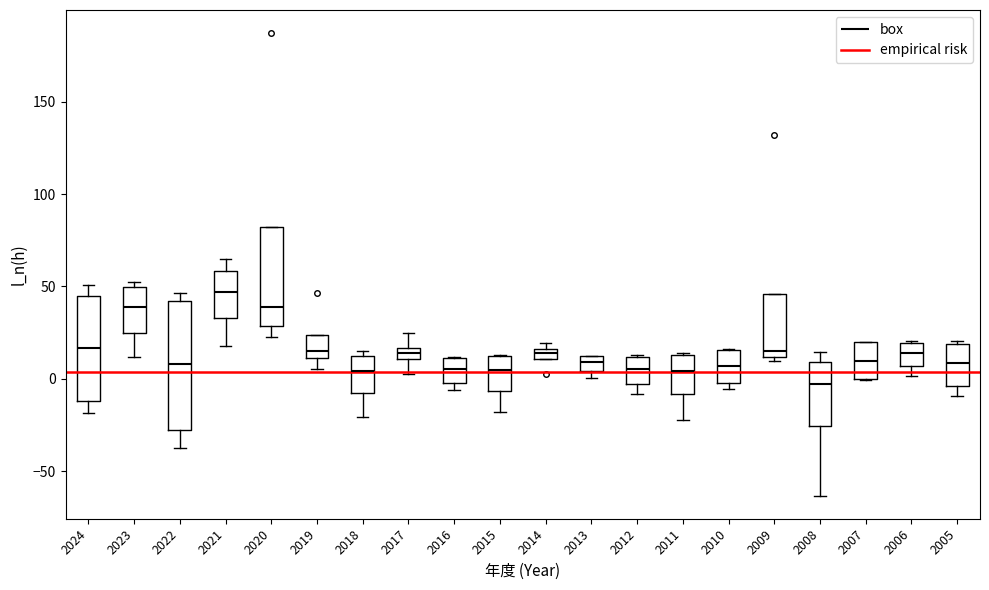

Which box's median line is the lowest?

2008